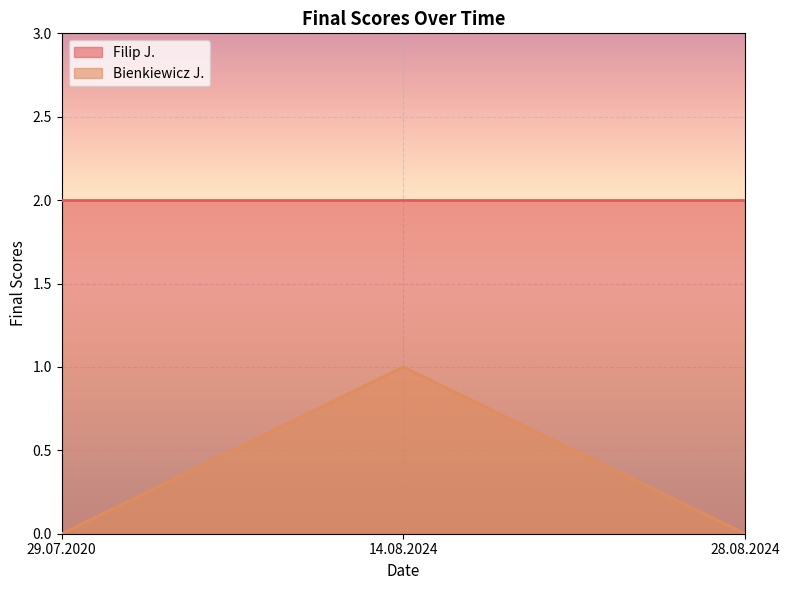

Is it true that the value at 28.08.2024 is 0?

False